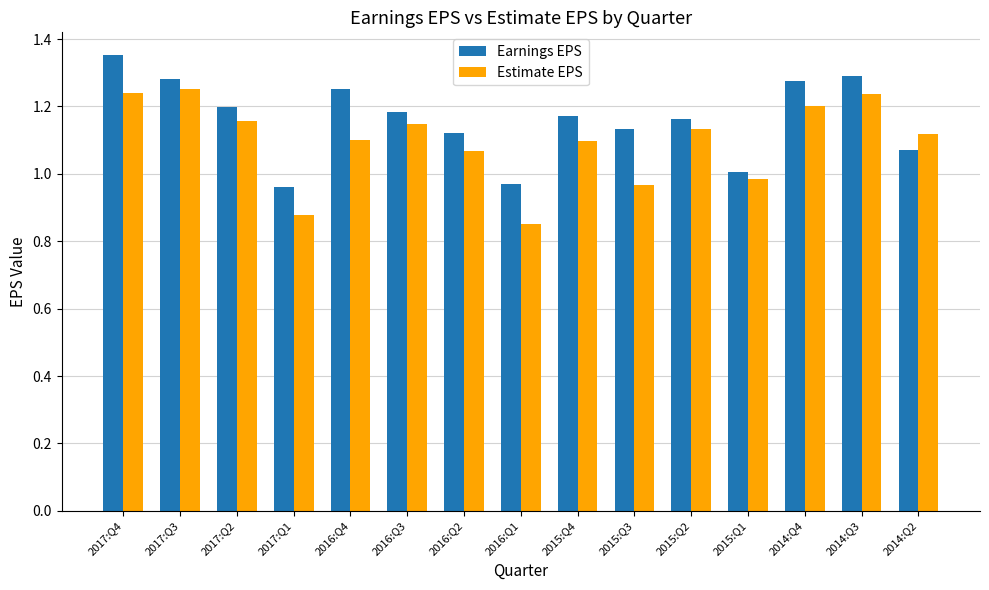

Rank the series at 2015:Q4 from lowest to highest value.

Estimate EPS, Earnings EPS